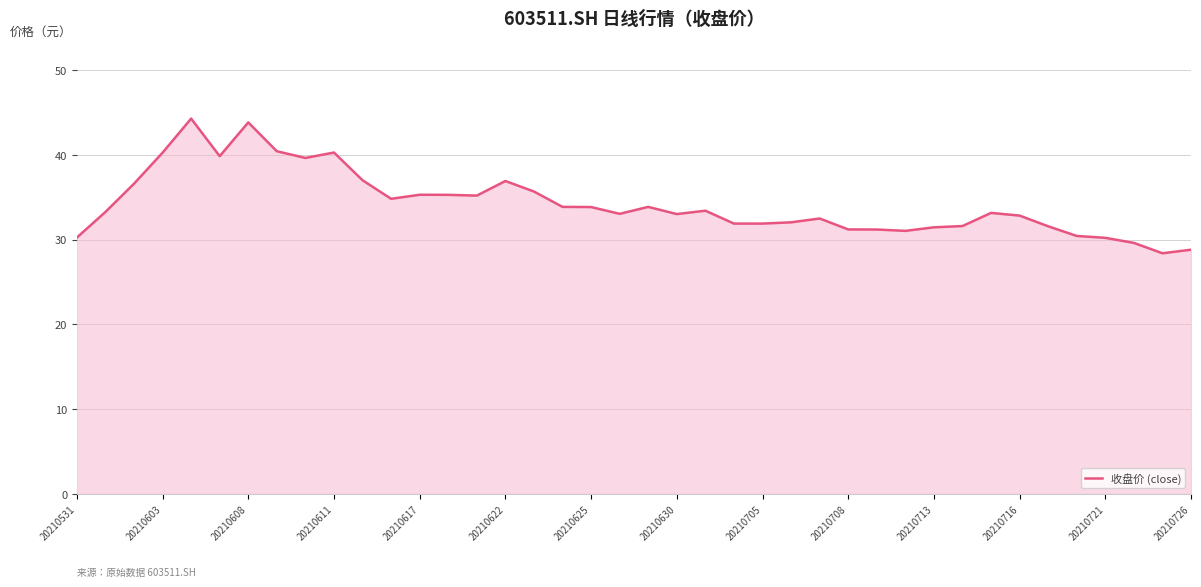

What is the smallest value displayed?

28.4